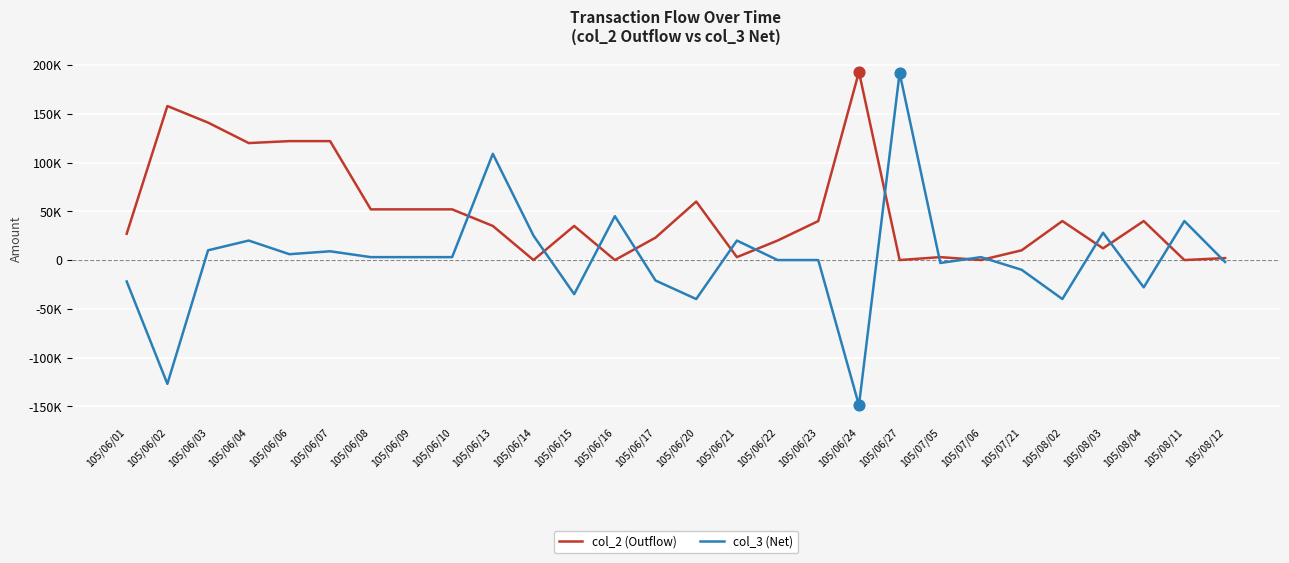

What are all the series names shown in the legend?

col_2 (Outflow), col_3 (Net)